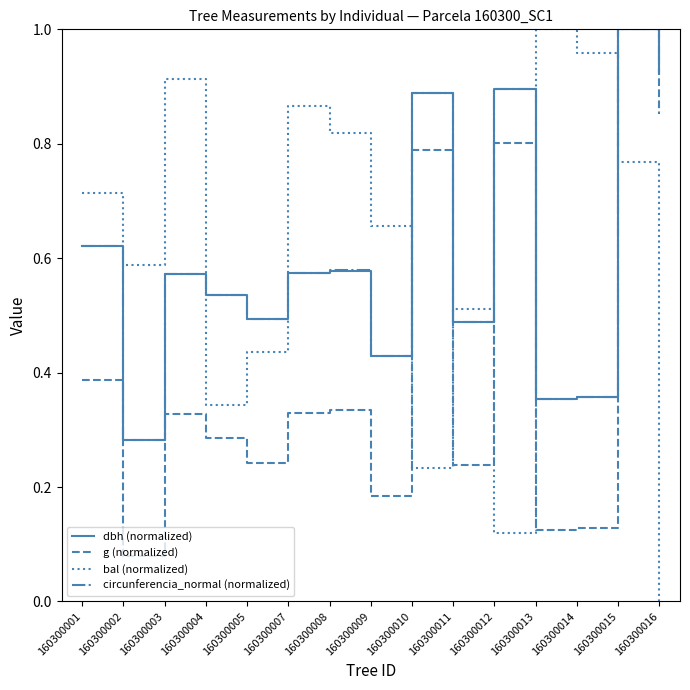

What is the total value across all series at 160300008?

2.3